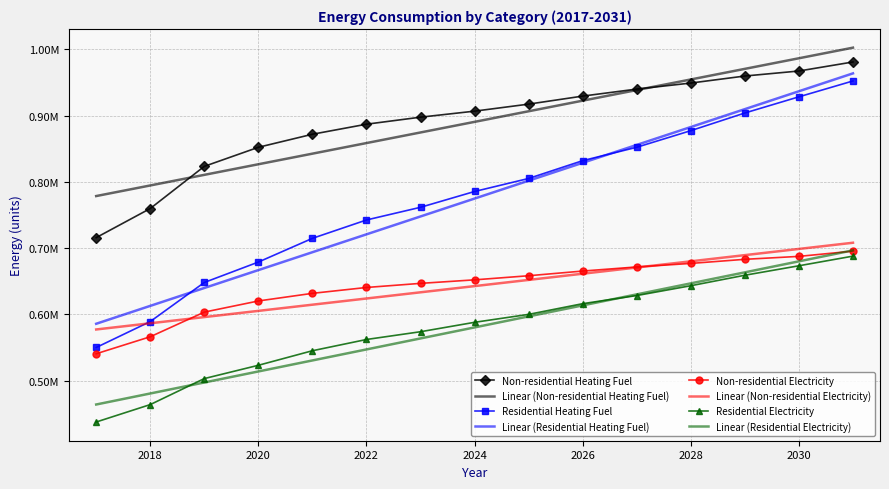

What are all the series names shown in the legend?

Non-residential Heating Fuel, Linear (Non-residential Heating Fuel), Residential Heating Fuel, Linear (Residential Heating Fuel), Non-residential Electricity, Linear (Non-residential Electricity), Residential Electricity, Linear (Residential Electricity)